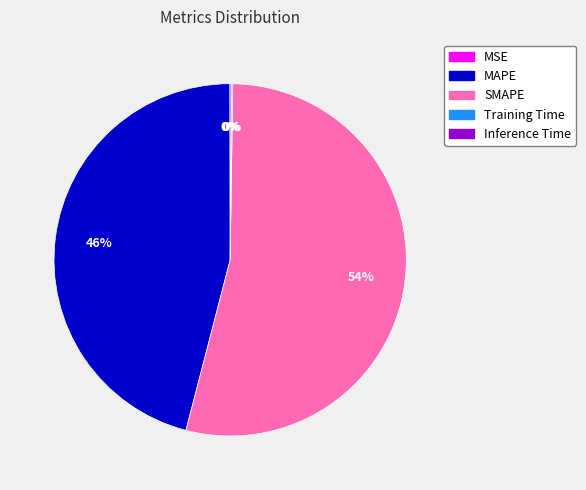

Is there any slice that represents more than half of the pie?

Yes